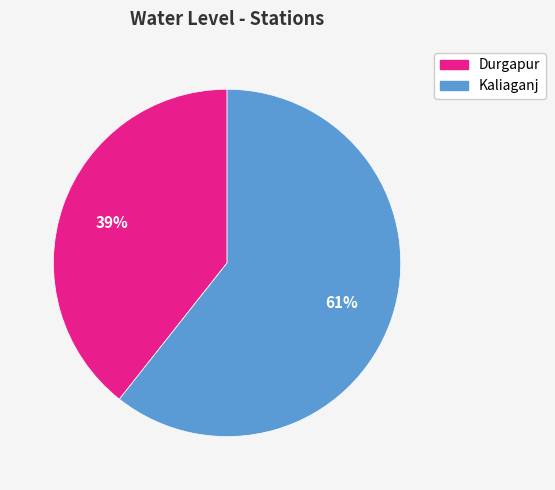

What percentage is the Durgapur slice, to the nearest percent?

39%